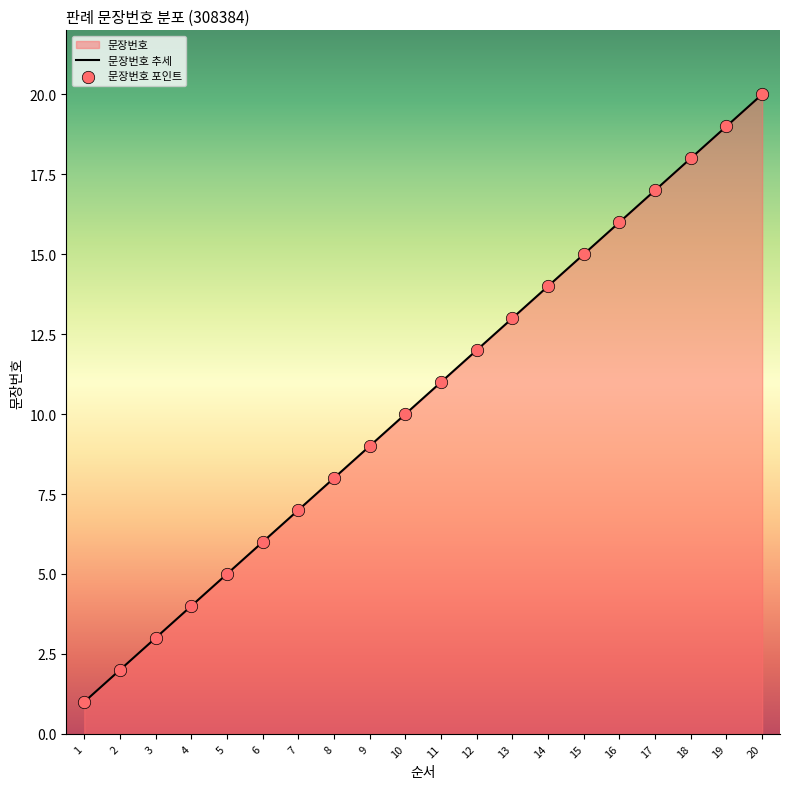

The value at 6 is 10. True or false?

False